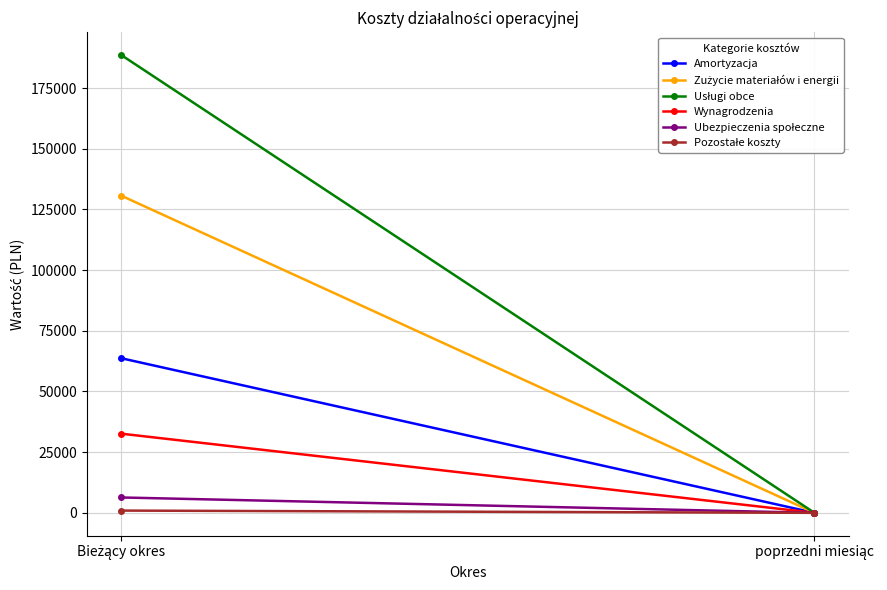

Reading right to left, transcribe all the data shown in this chart.

Amortyzacja: 0.0	63693.0
Zużycie materiałów i energii: 0.0	130656.9
Usługi obce: 0.0	188600.8
Wynagrodzenia: 0.0	32608.4
Ubezpieczenia społeczne: 0.0	6328.3
Pozostałe koszty: 0.0	923.8